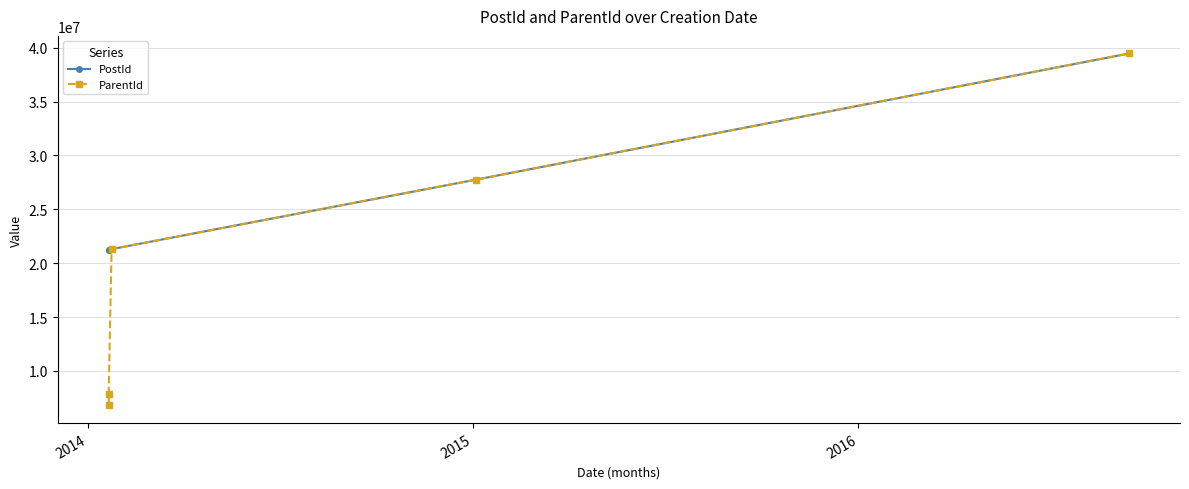

List the series in order of their overall mean, lowest first.

ParentId, PostId